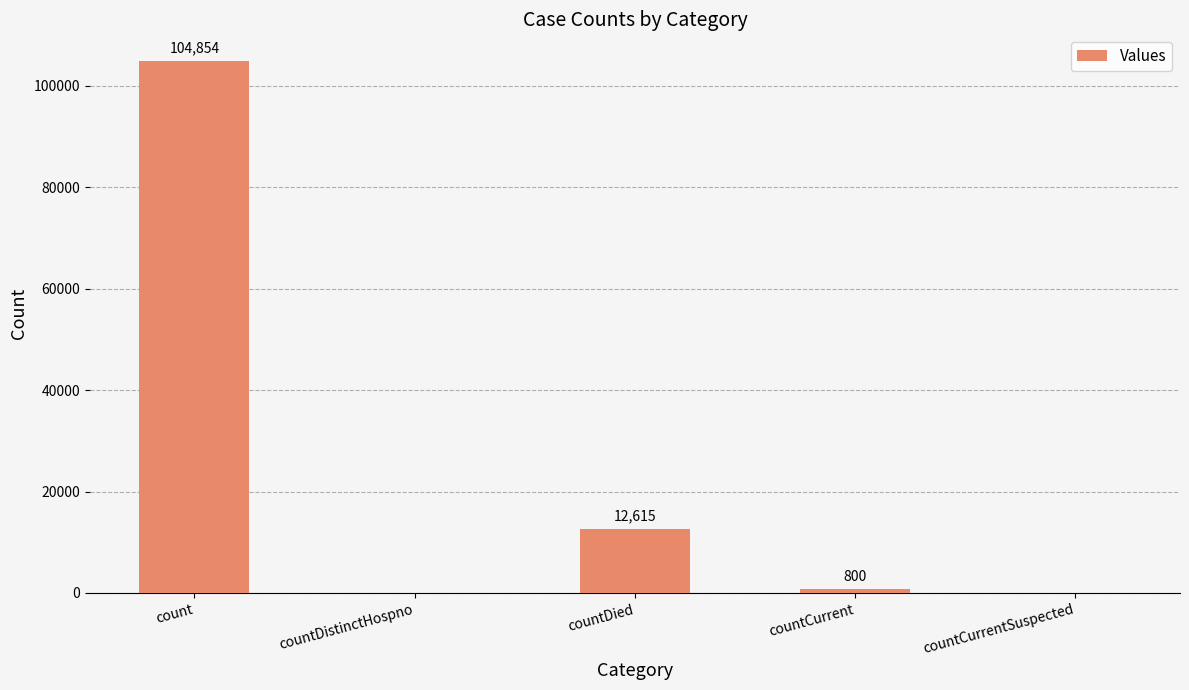

Approximately how many times larger is the value at countCurrent compared to countDied?

0.1